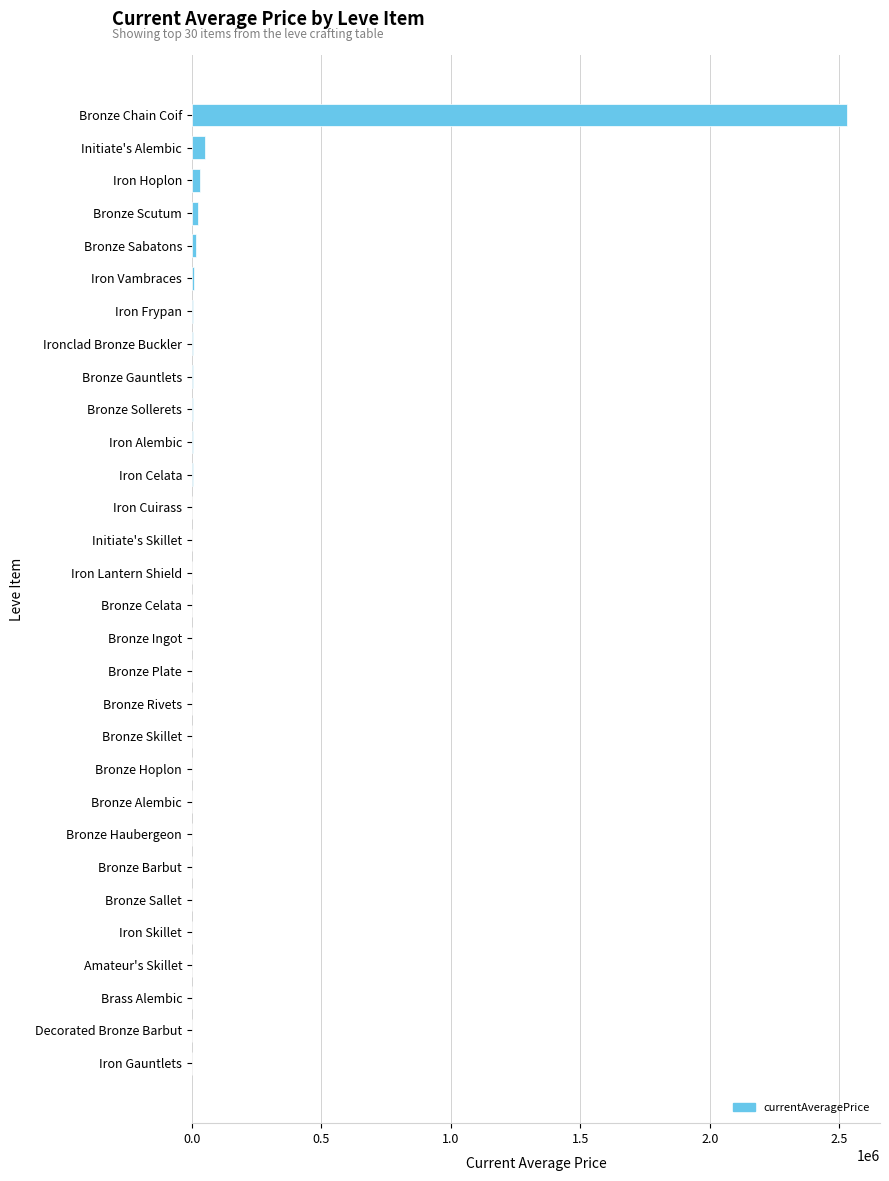

What is the maximum value shown in the chart?

2531250.0